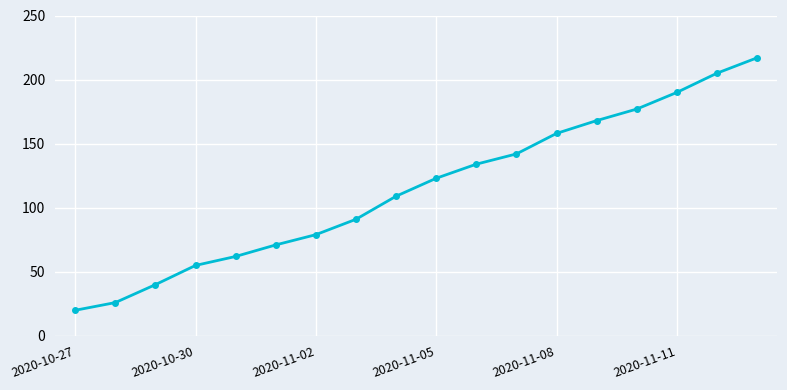

What is the difference between the maximum and second lowest values?

191